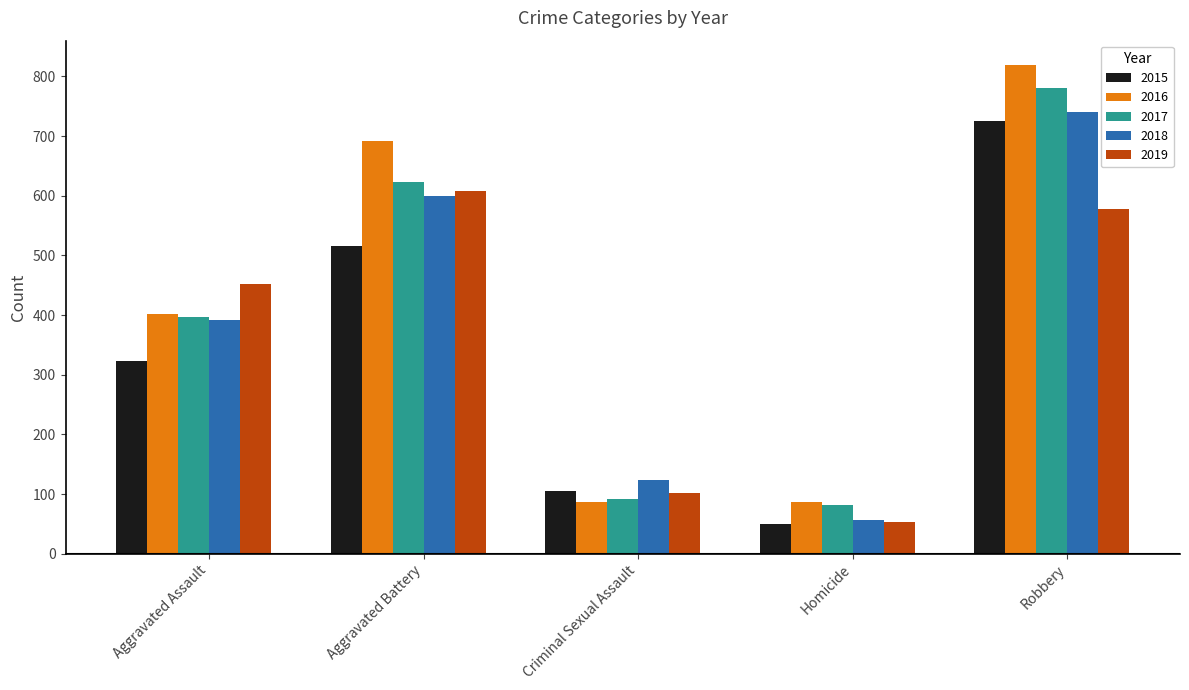

At which label is 2017 closest to 431?

Aggravated Assault